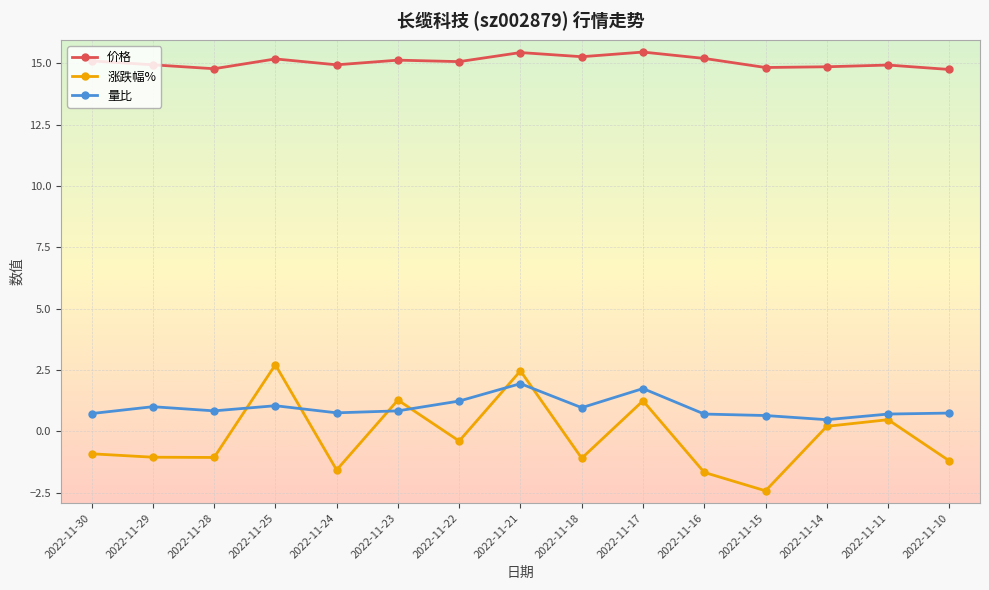

List the series in order of their peak value, highest first.

价格, 涨跌幅%, 量比